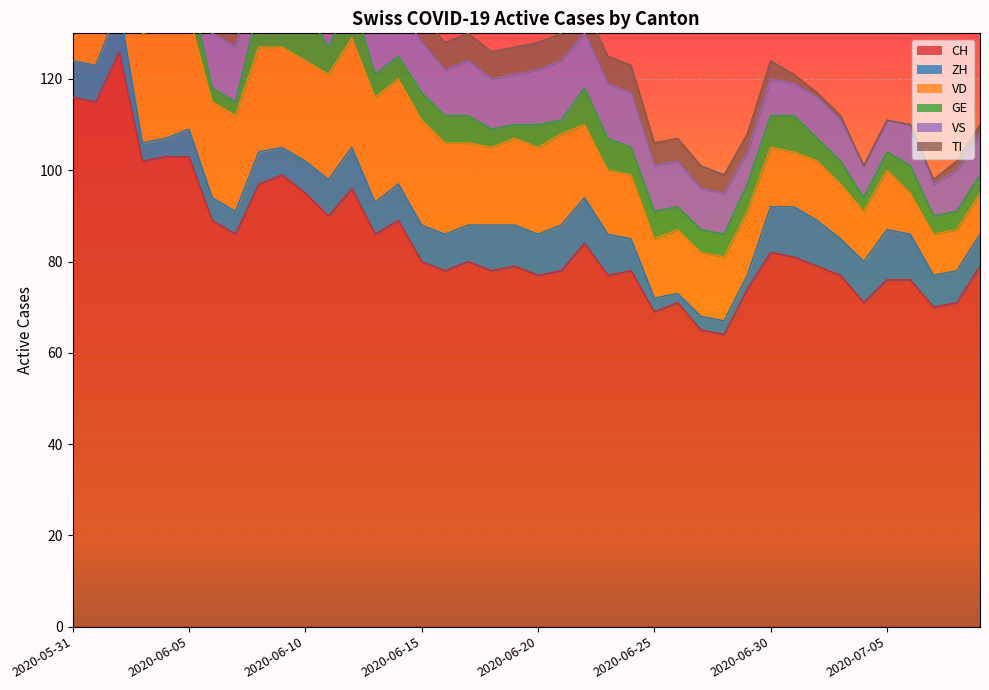

What is the highest value of the CH series?

126